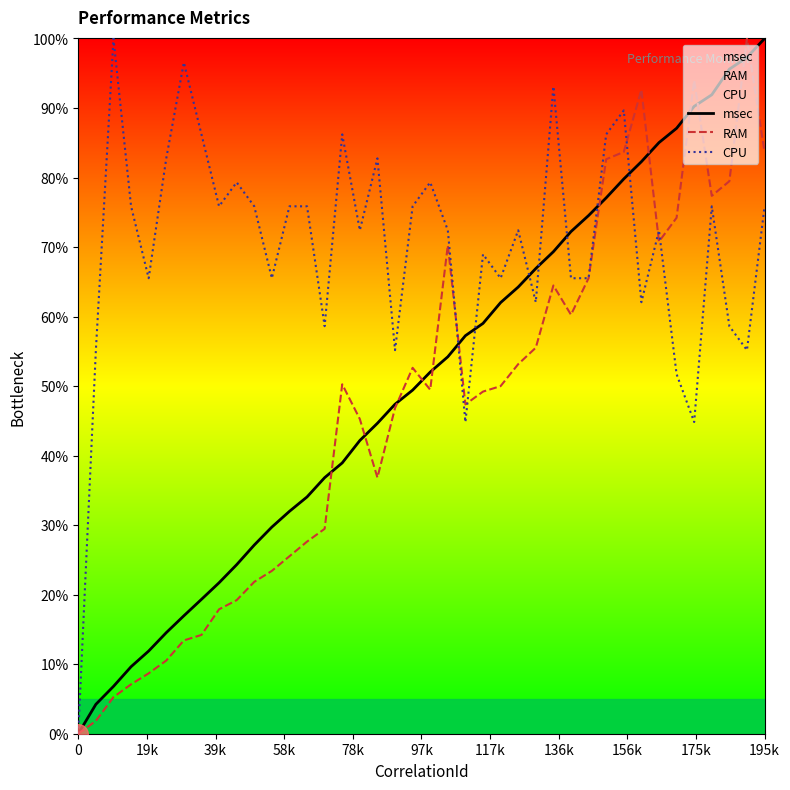

Rank the series by their average value, from highest to lowest.

CPU, msec, RAM